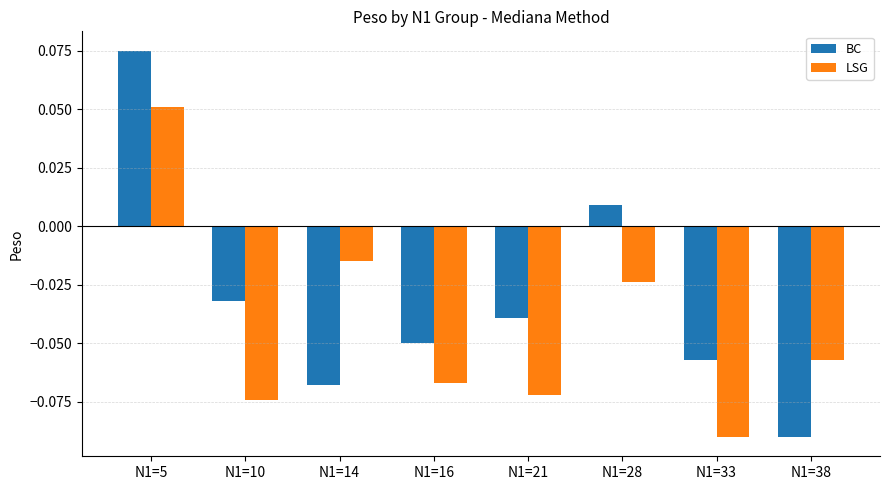

How many series are shown in this chart?

2